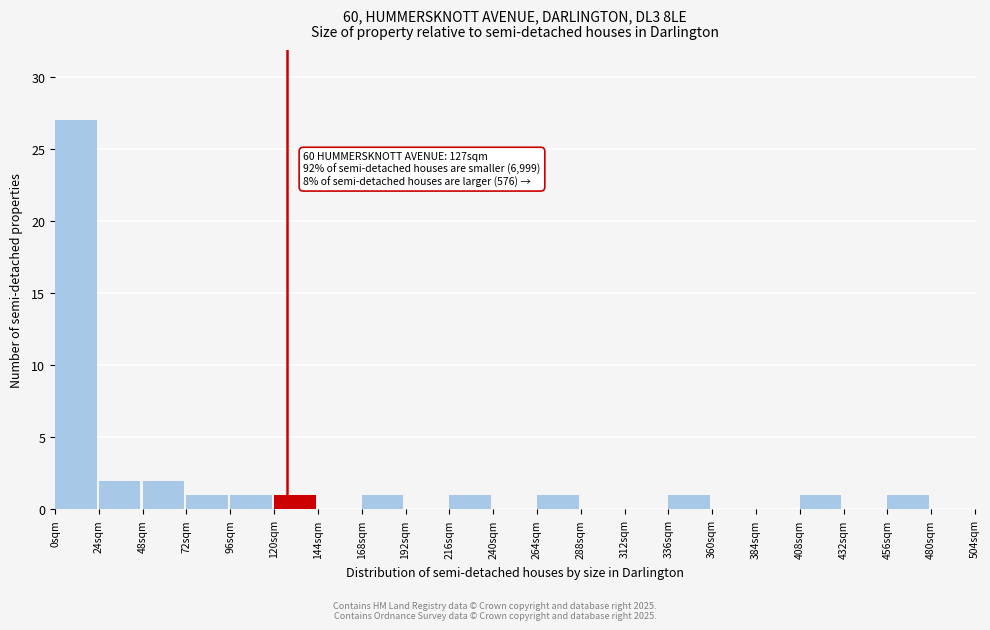

Over which range of the x-axis is the bar tallest?

0 to 24